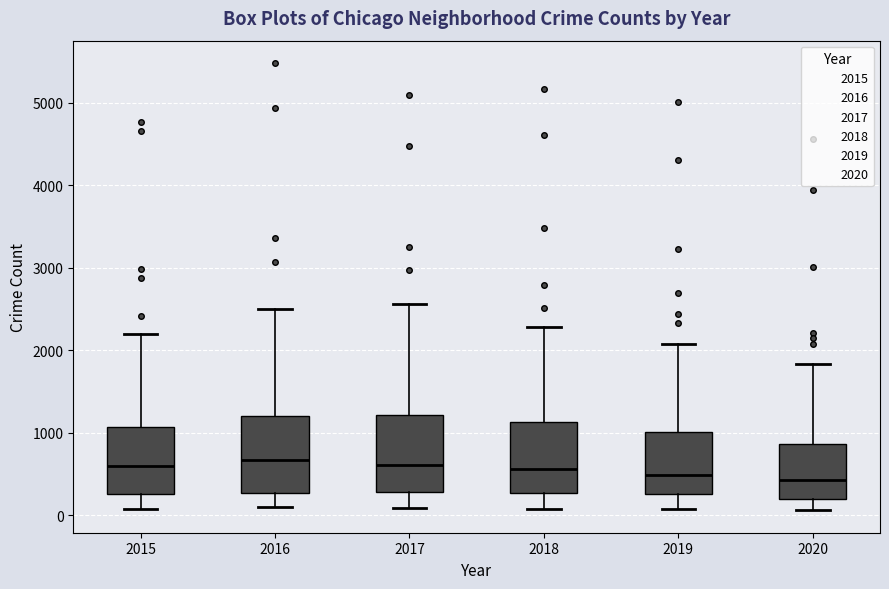

Where is the upper edge of the box at x = 2018 on the y-axis? The values are not printed on the chart, so give them approximately, as read against the axis.

1100